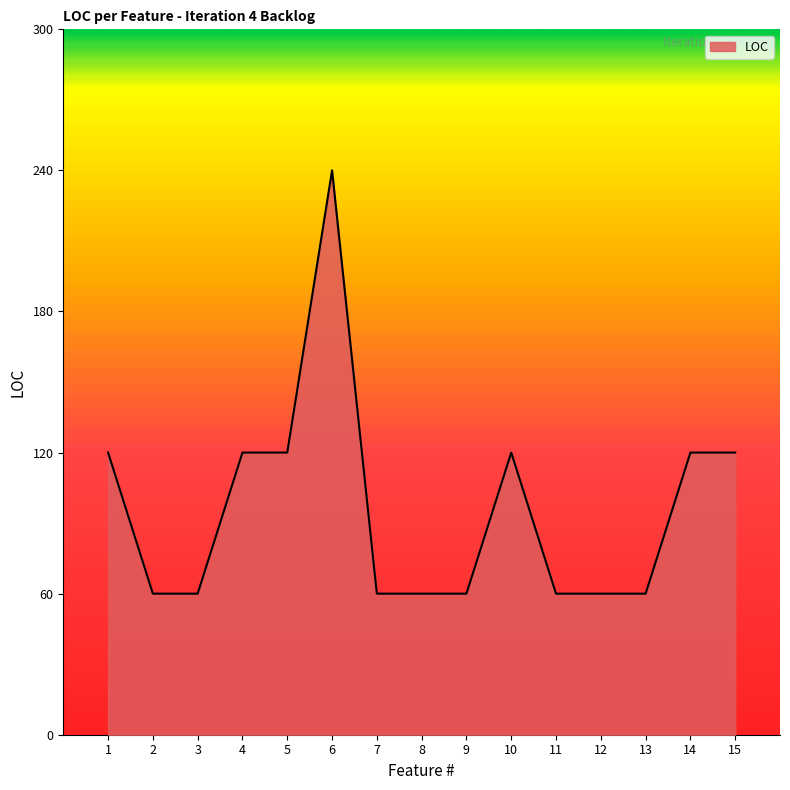

Approximately how many times larger is the value at 10 compared to 2?

2.0